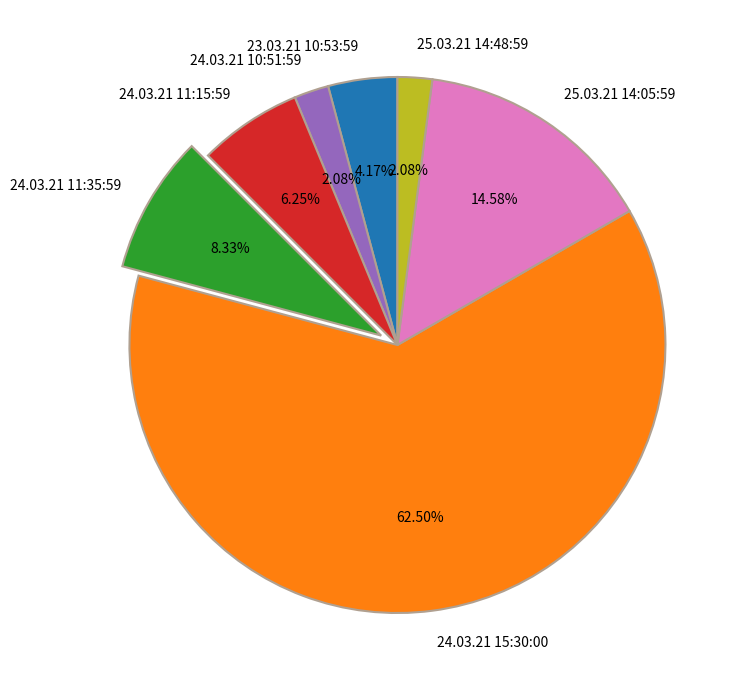

Between 24.03.21 15:30:00 and 24.03.21 11:35:59, which is larger?

24.03.21 15:30:00